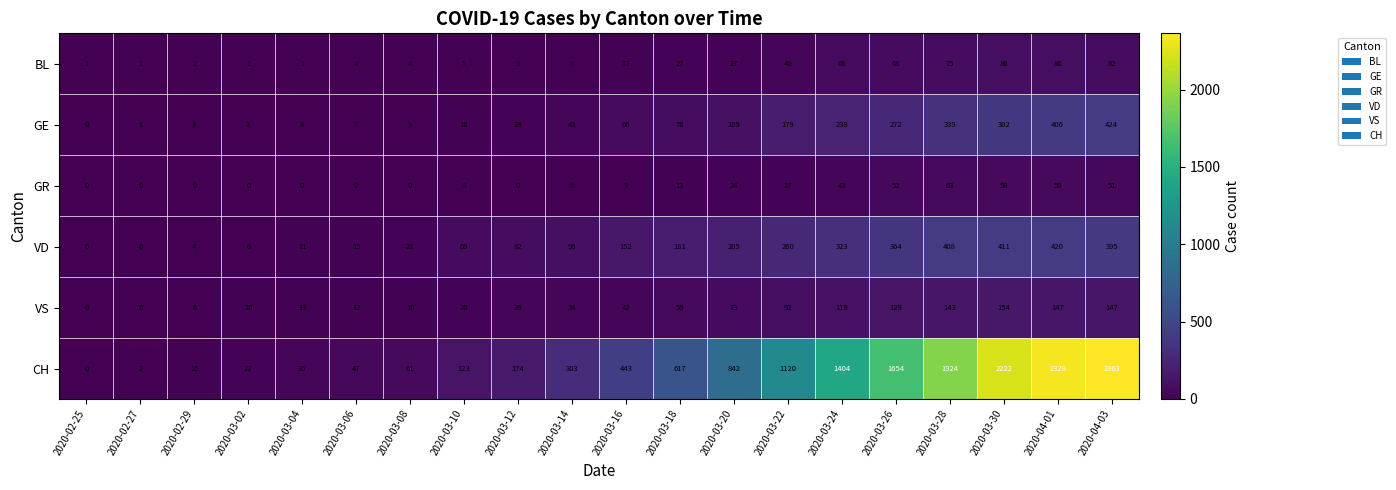

How many values in the BL series are below 17?

10